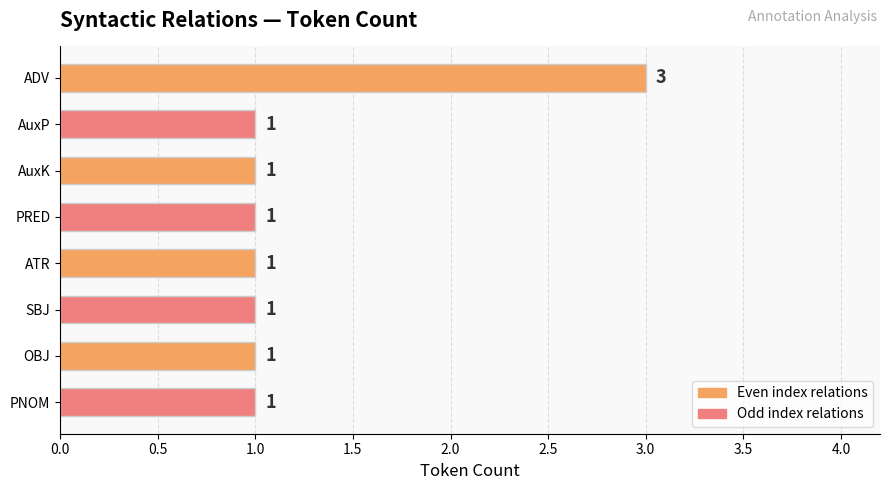

How many categories are shown in the chart?

8